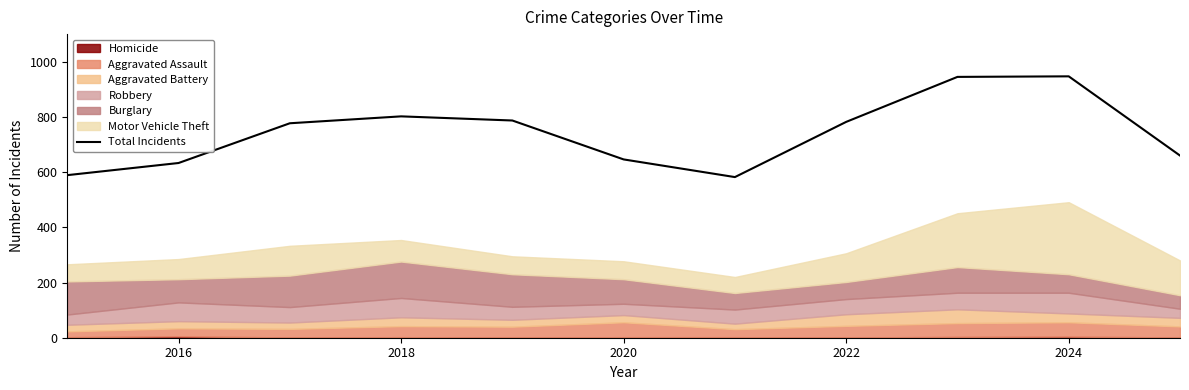

What is the difference between the second highest and minimum values?

363